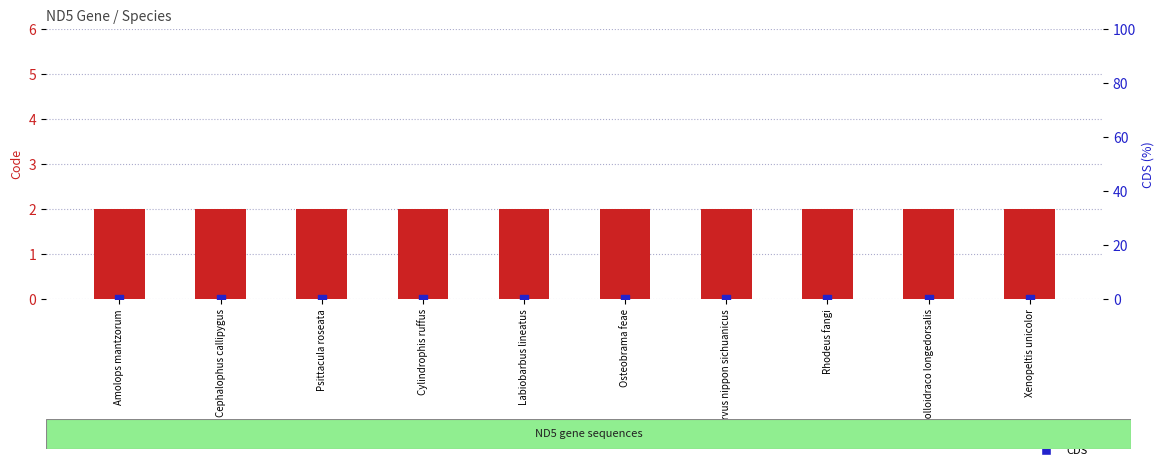

At which category is the sum across all series the highest?

Amolops mantzorum